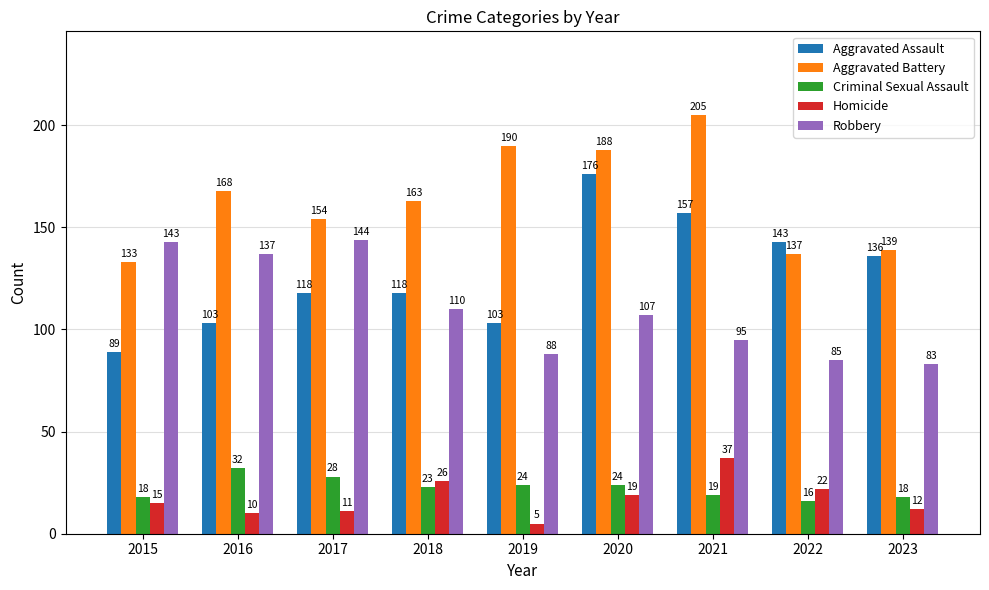

Does the chart contain any negative values?

No